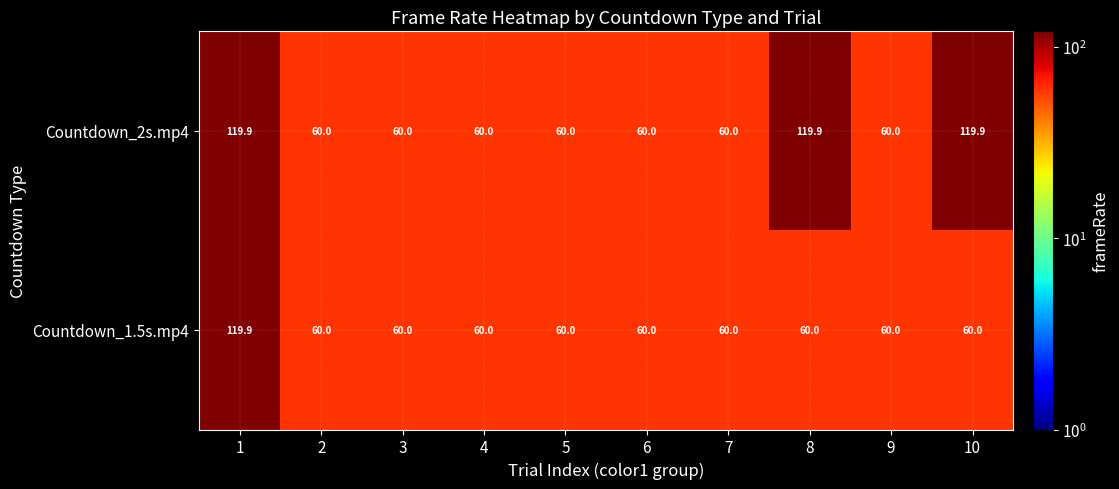

Reading left to right, what are all the values shown in this chart?

Countdown_2s.mp4: 1=119.9	2=60.0	3=60.0	4=60.0	5=60.0	6=60.0	7=60.0	8=119.9	9=60.0	10=119.9
Countdown_1.5s.mp4: 1=119.9	2=60.0	3=60.0	4=60.0	5=60.0	6=60.0	7=60.0	8=60.0	9=60.0	10=60.0